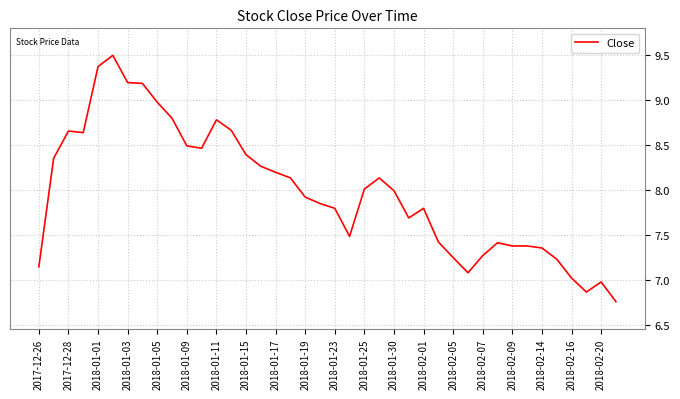

What is the difference between the maximum and minimum values?

2.7